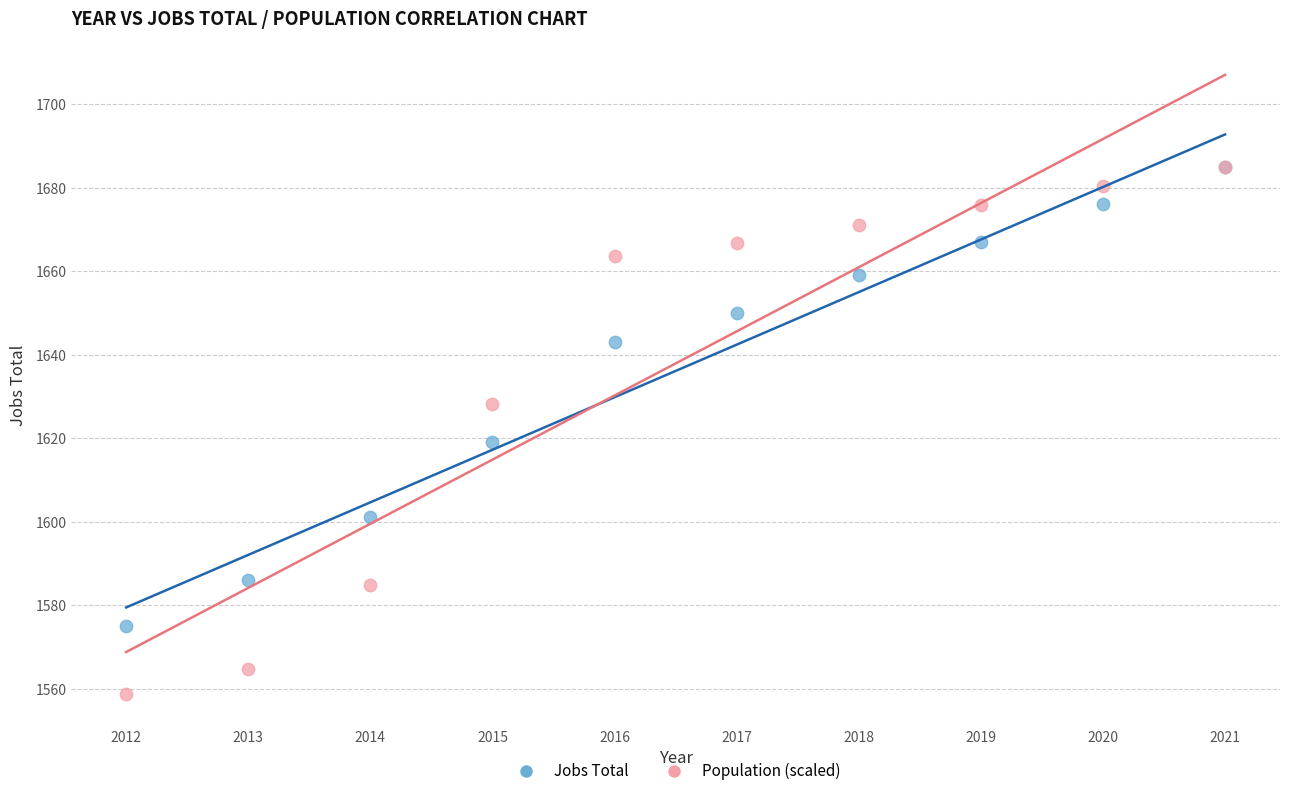

In the Population (scaled) series, what Y value is closest to 1621?

1628.3